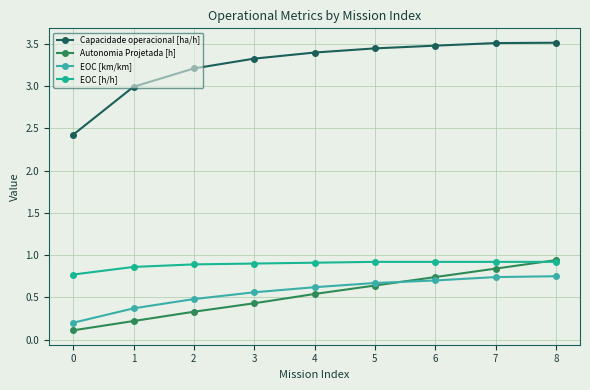

What are all the series names shown in the legend?

Capacidade operacional [ha/h], Autonomia Projetada [h], EOC [km/km], EOC [h/h]